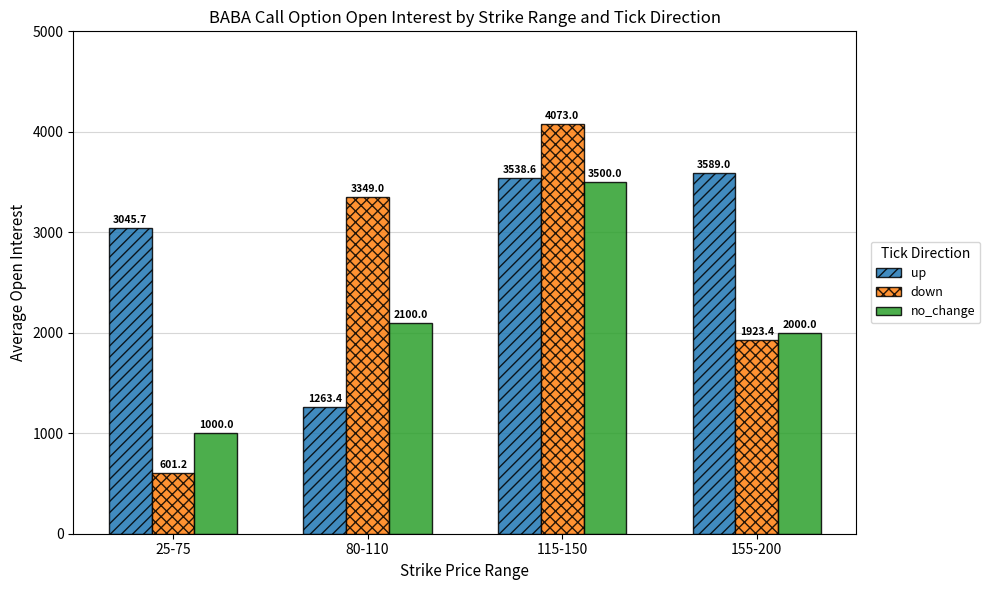

What is the sum of all no_change values?

8600.0